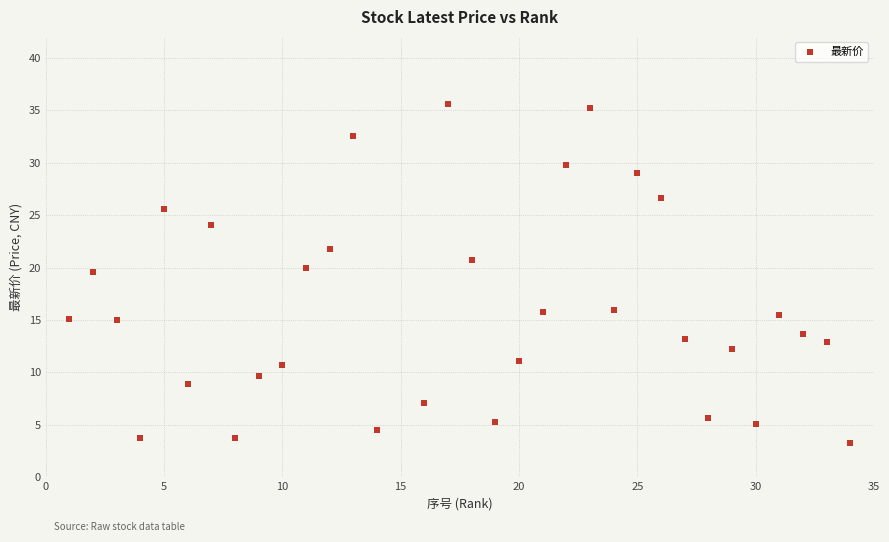

What is the range of X values (max minus min)?

33.0